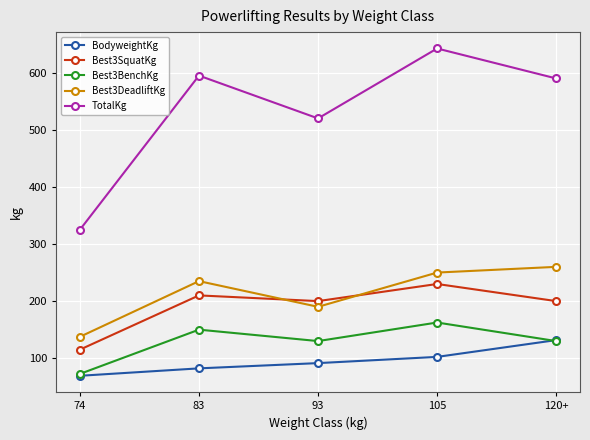

How many values in the Best3BenchKg series are below 130?

1